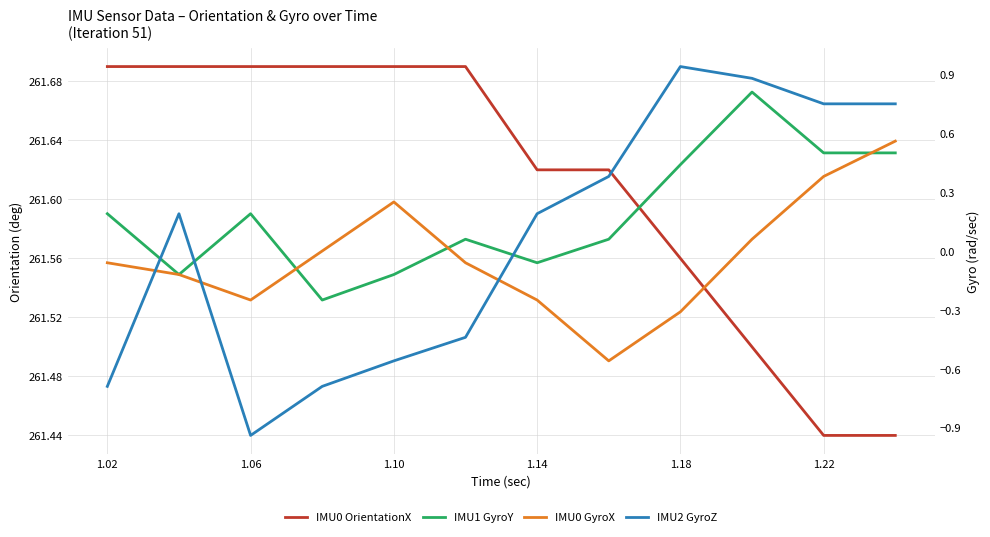

At how many categories does at least one series exceed 207?

12